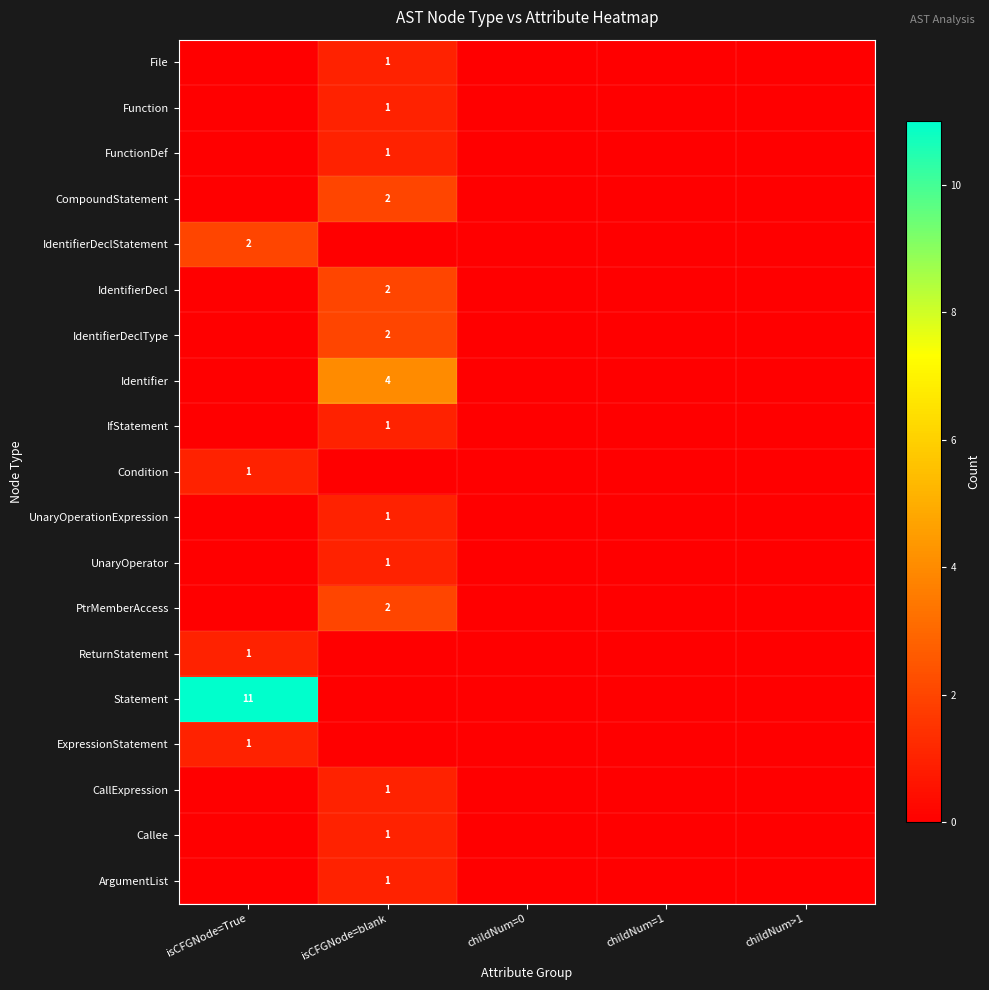

At which category does the chart reach its peak across all series?

isCFGNode=True